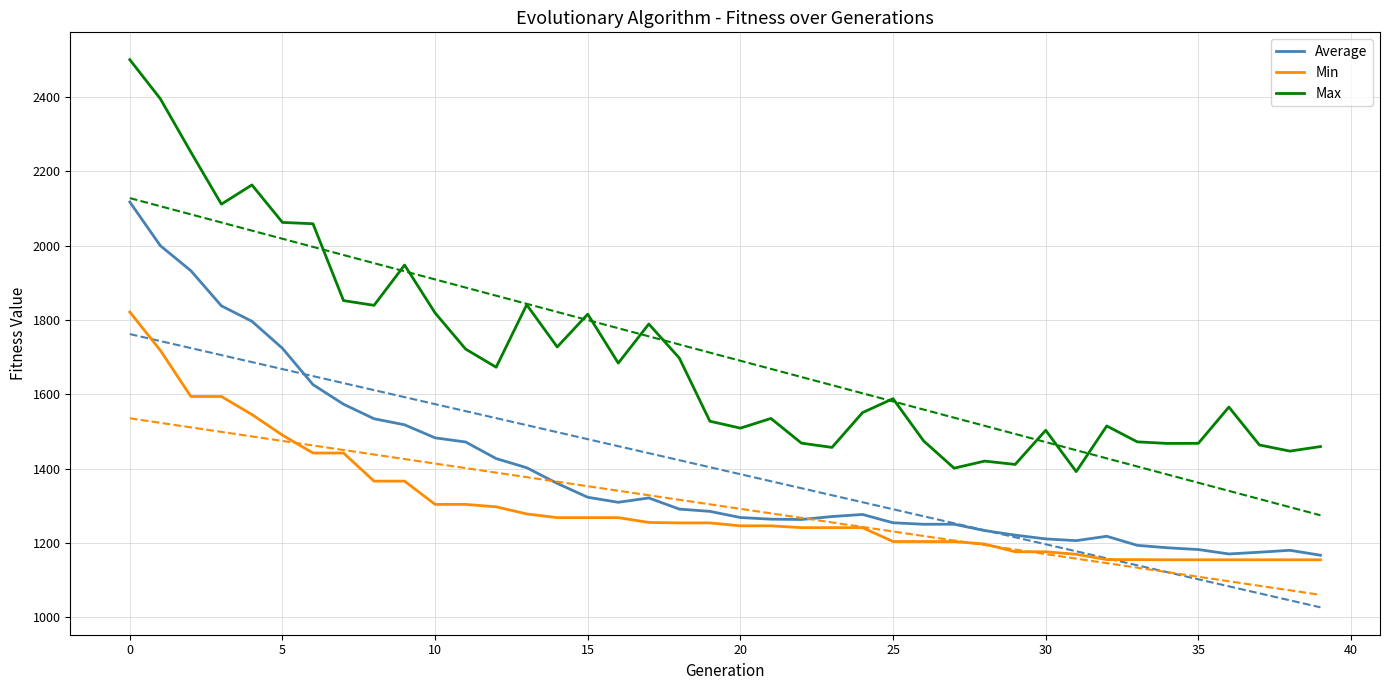

Where is Min nearest to the value 1487?

5